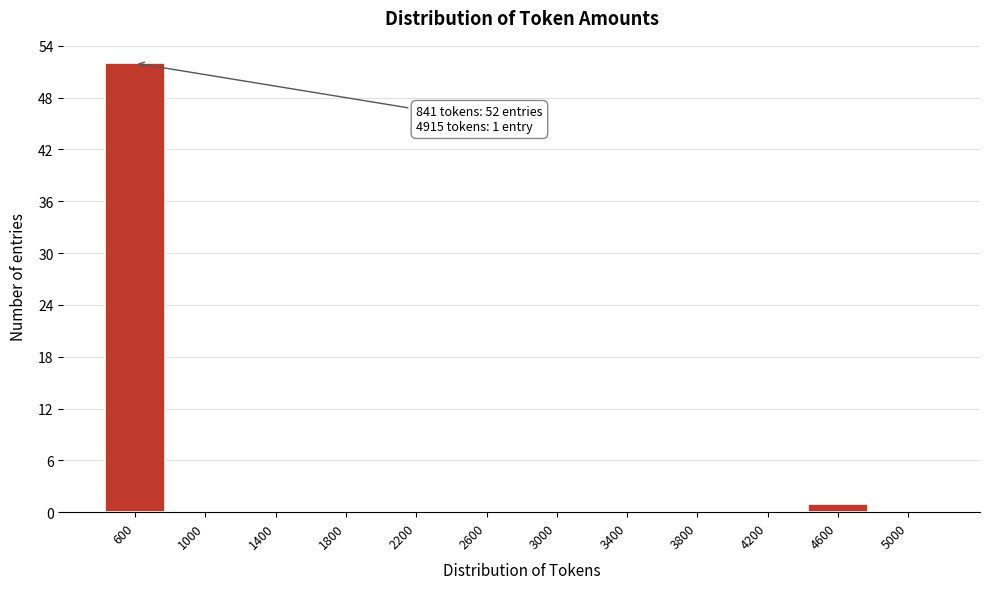

Reading left to right, list all the values displayed in this chart.

600=52	1000=0	1400=0	1800=0	2200=0	2600=0	3000=0	3400=0	3800=0	4200=0	4600=1	5000=0